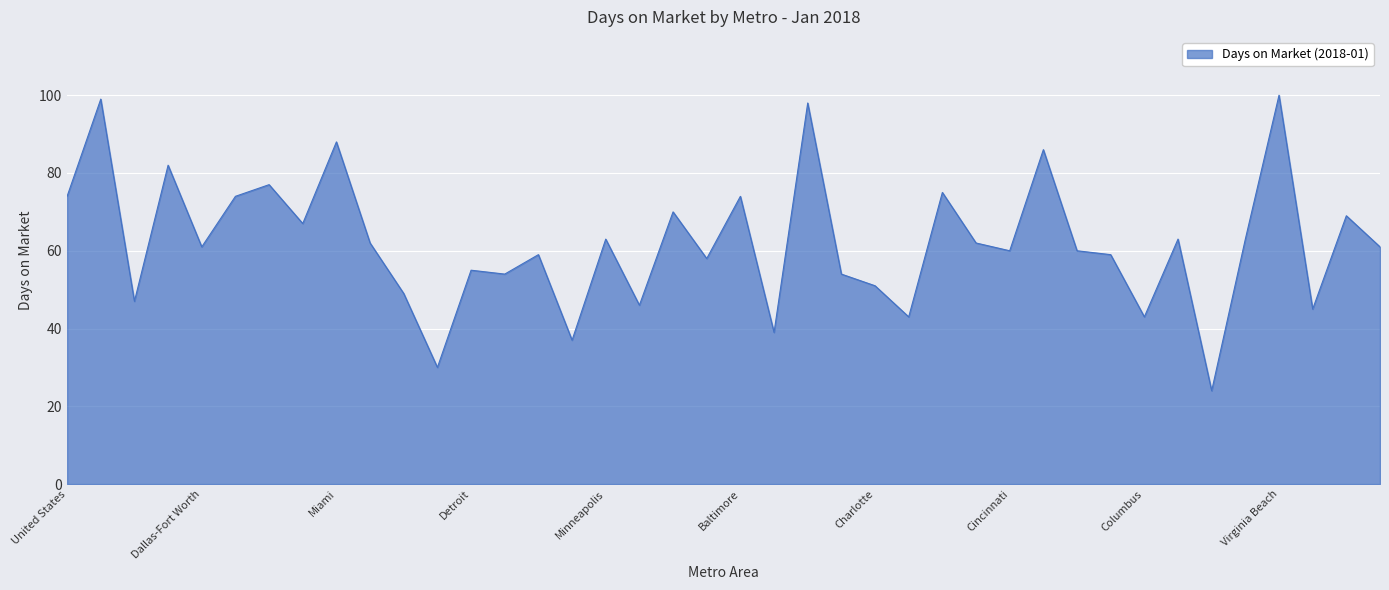

Reading right to left, transcribe all the data shown in this chart.

61	69	45	100	63	24	63	43	59	60	86	60	62	75	43	51	54	98	39	74	58	70	46	63	37	59	54	55	30	49	62	88	67	77	74	61	82	47	99	74